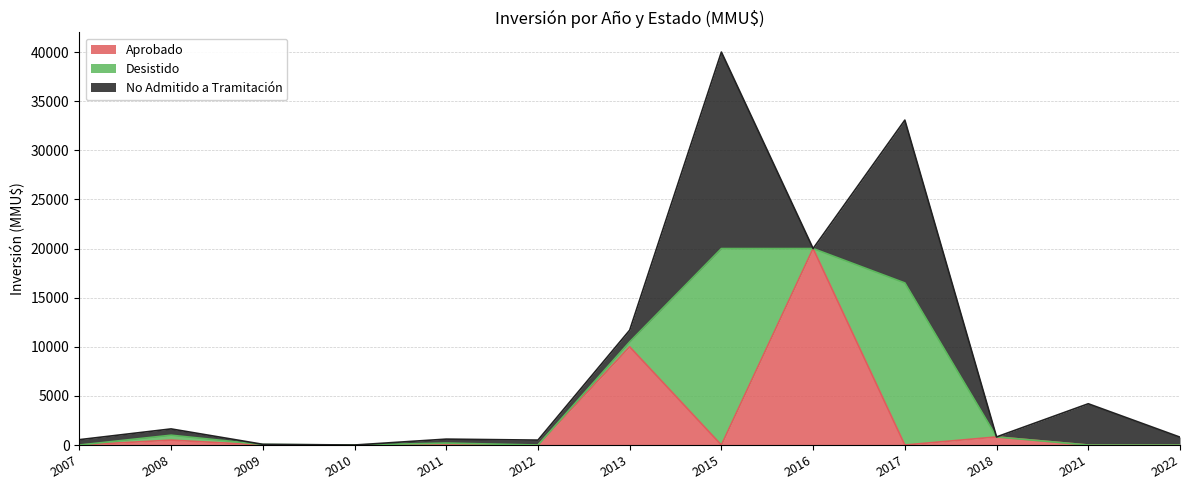

At which category is the sum across all series the highest?

2015